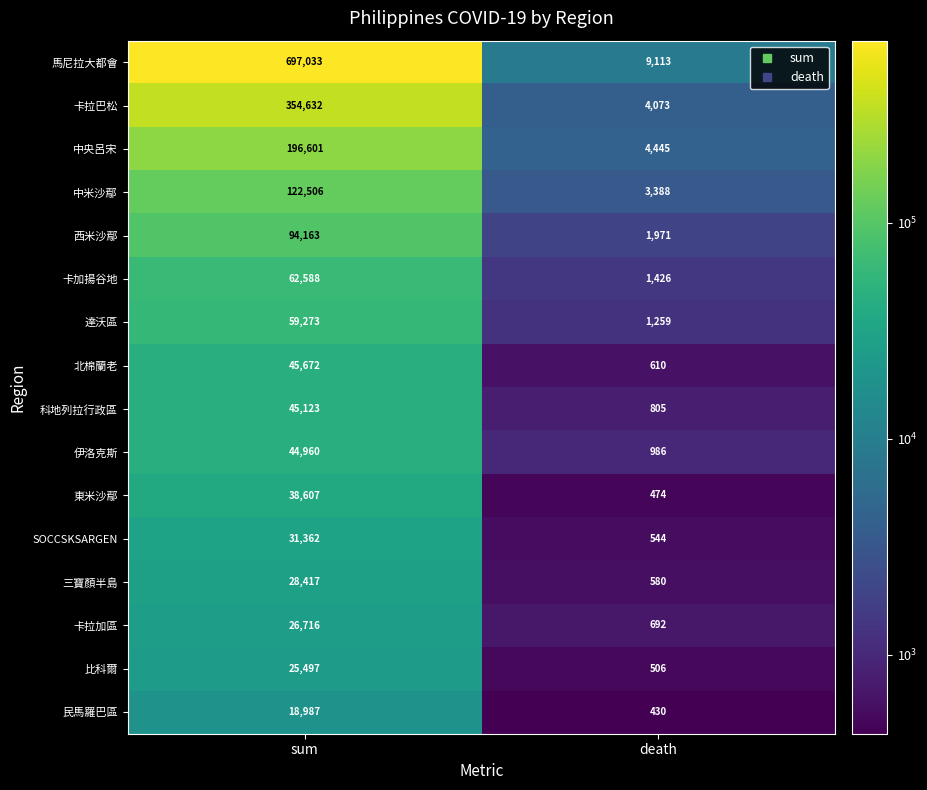

What value does the 三寶顏半島 series have at death?

580